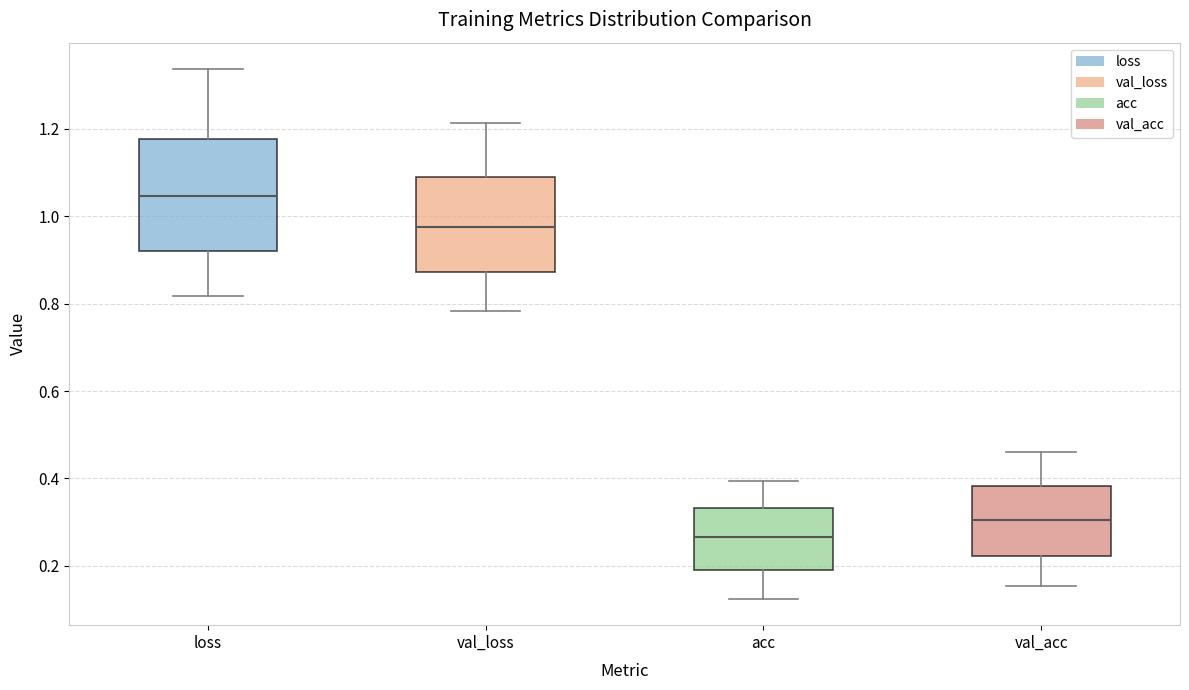

Where is the lower edge of the box for acc on the y-axis? The values are not printed on the chart, so give them approximately, as read against the axis.

0.20